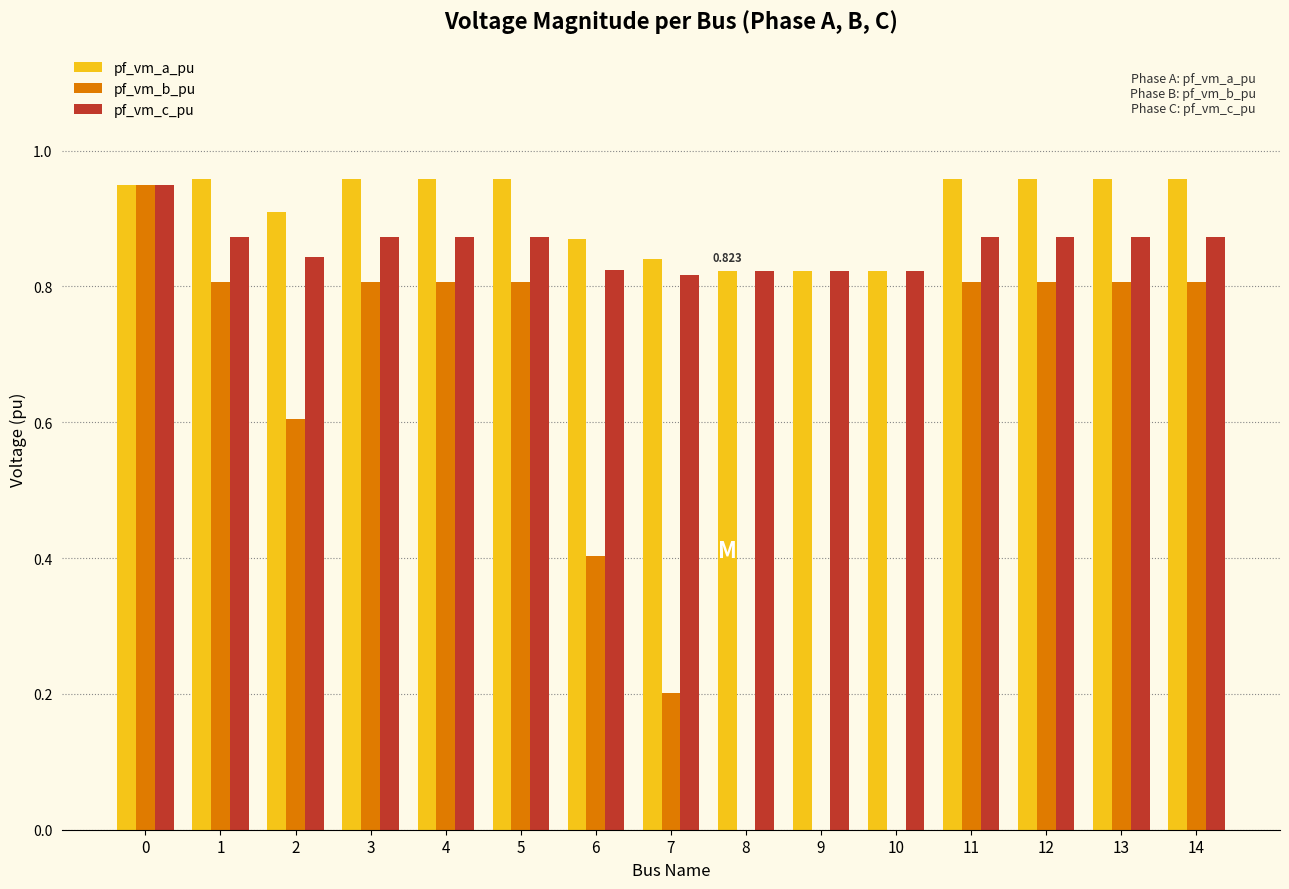

Is the value of pf_vm_a_pu at 13 greater than the value of pf_vm_b_pu at 1?

Yes